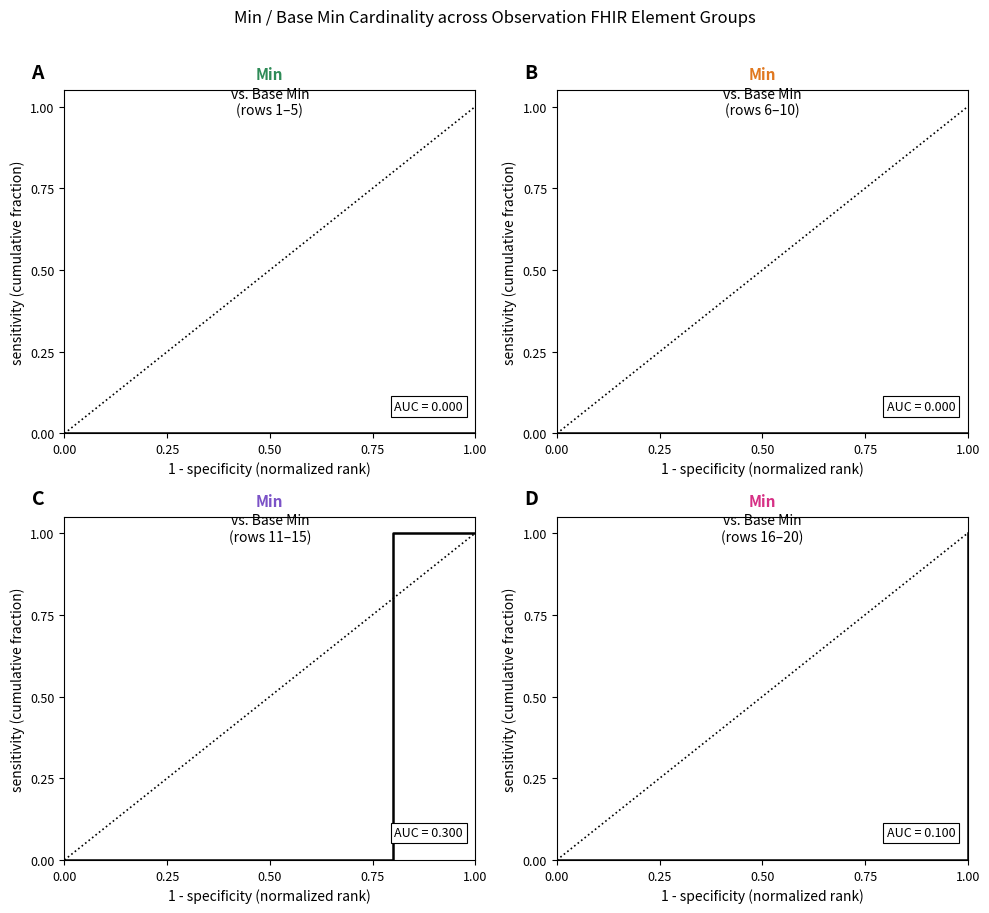

At which category does the chart reach its peak across all series?

1.00